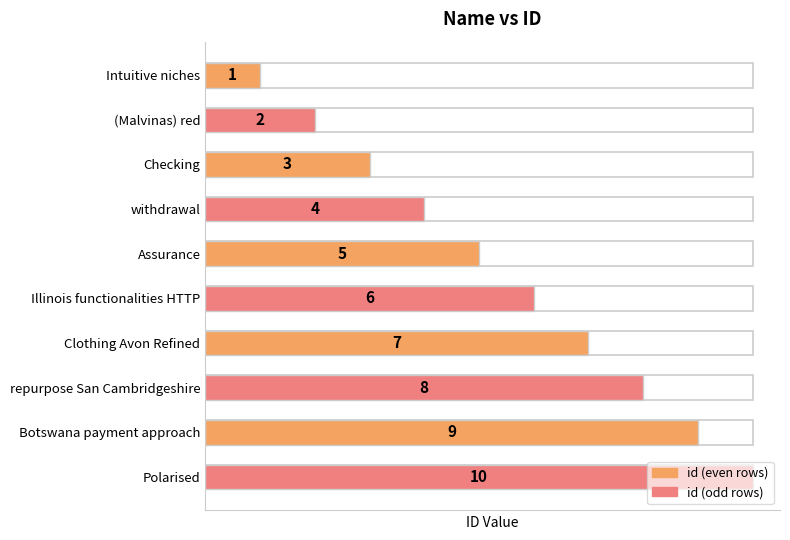

What is the change in value from Intuitive niches to Polarised?

+9